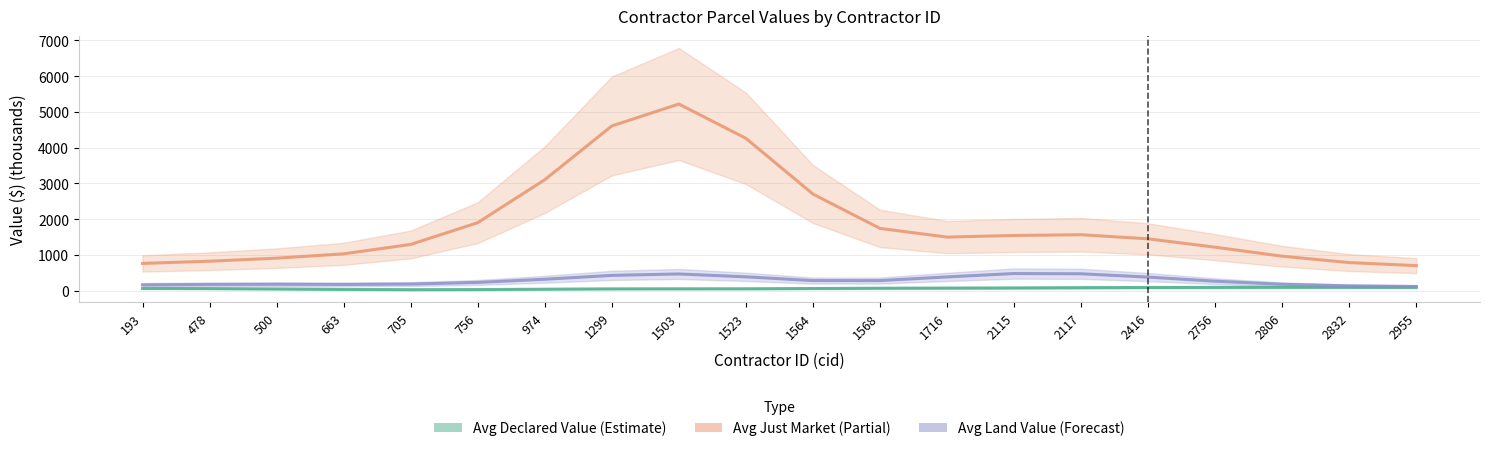

What is the spread (max minus min) of values at 478?

766.0